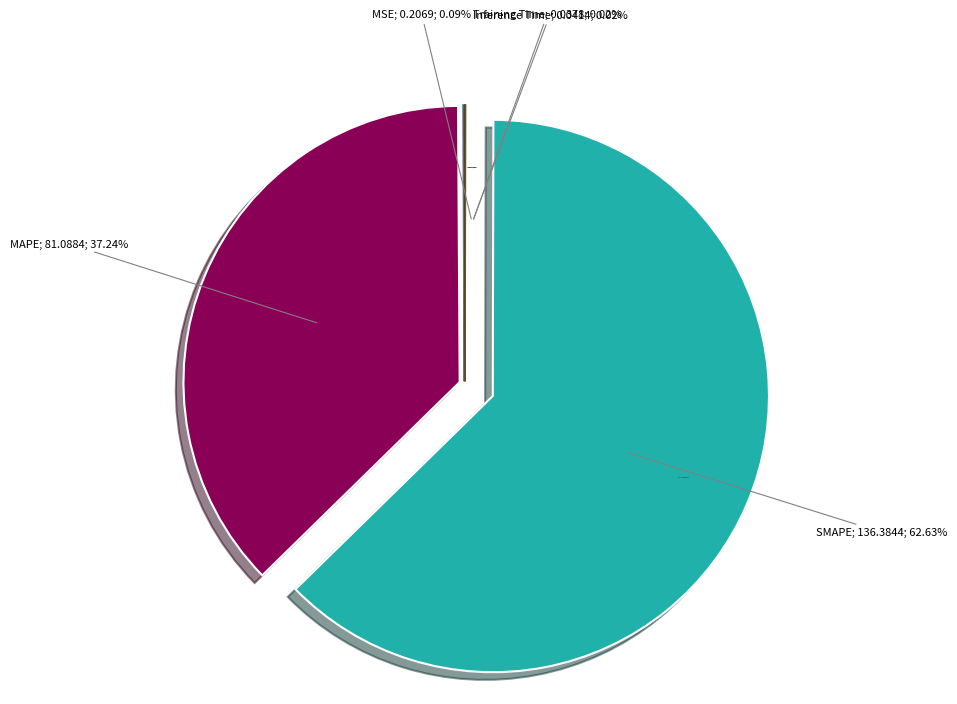

Is it true that Inference Time is 14% of the pie?

False